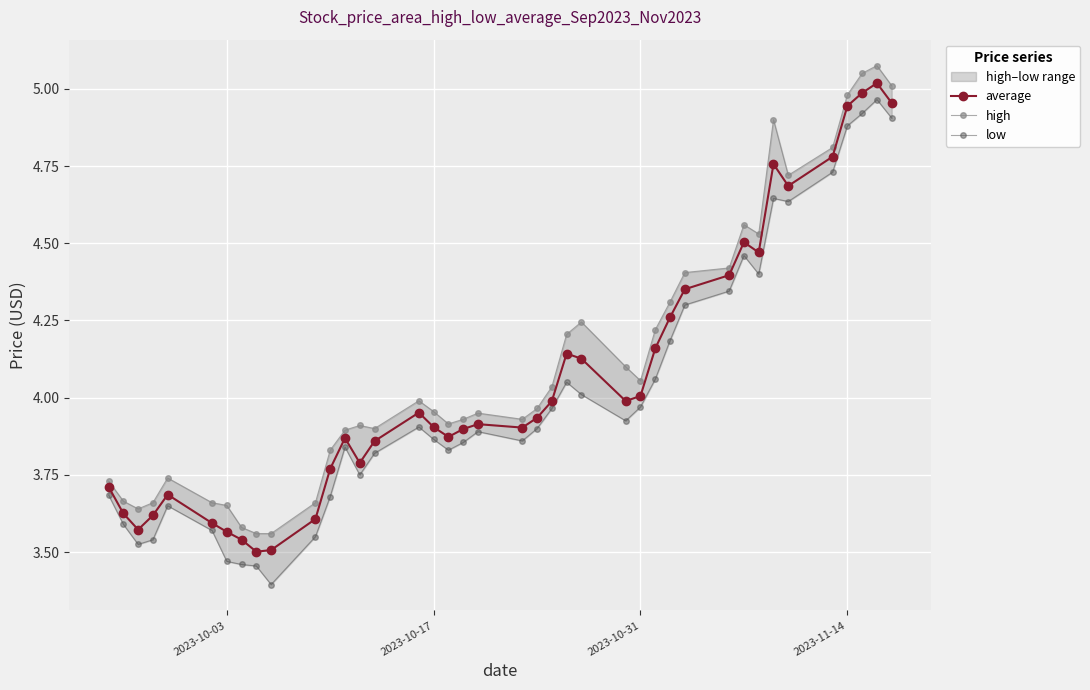

What are all the series names shown in the legend?

average, high, low